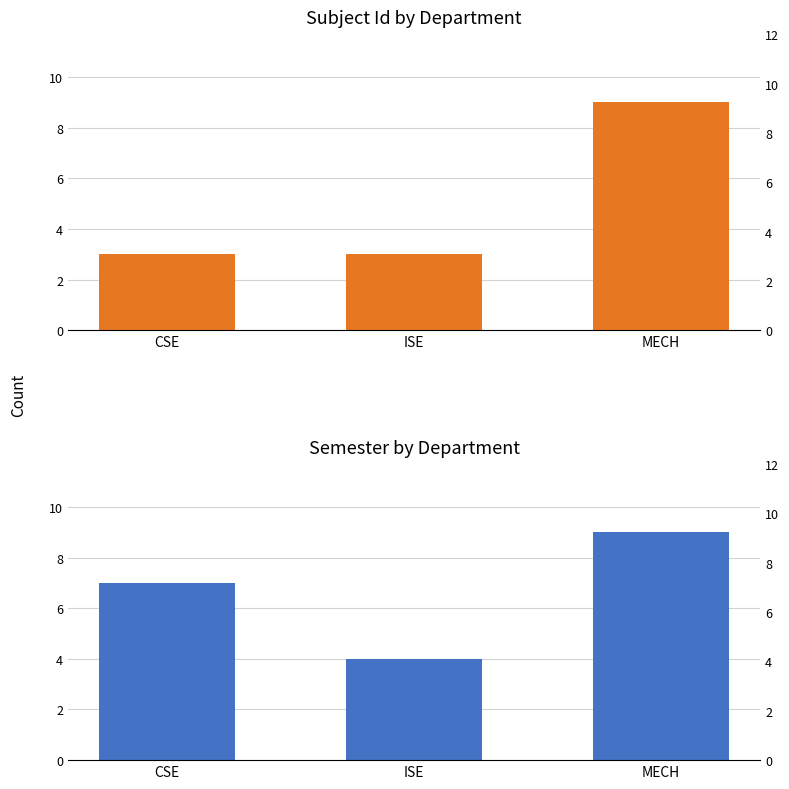

True or false: Semester has a value of 6 at ISE.

False